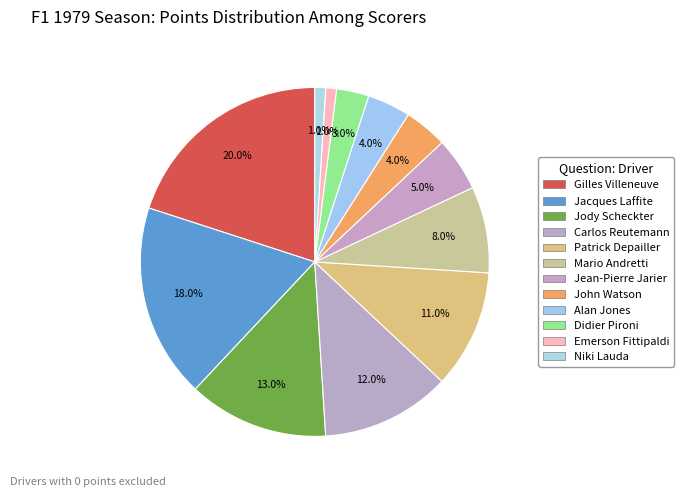

How many slices are in this pie chart?

12